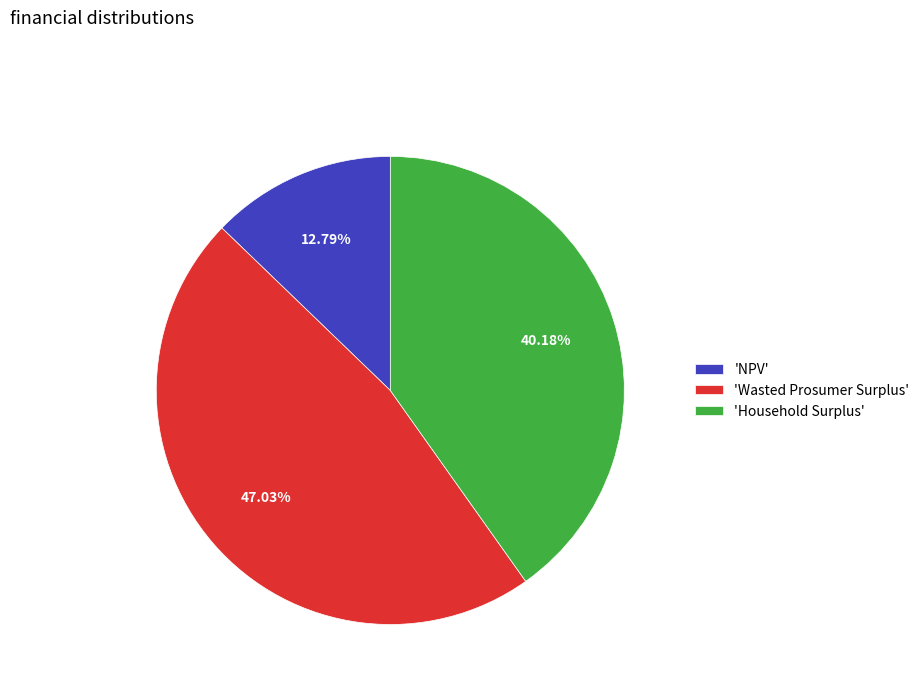

Is 'NPV' the majority of the pie?

No